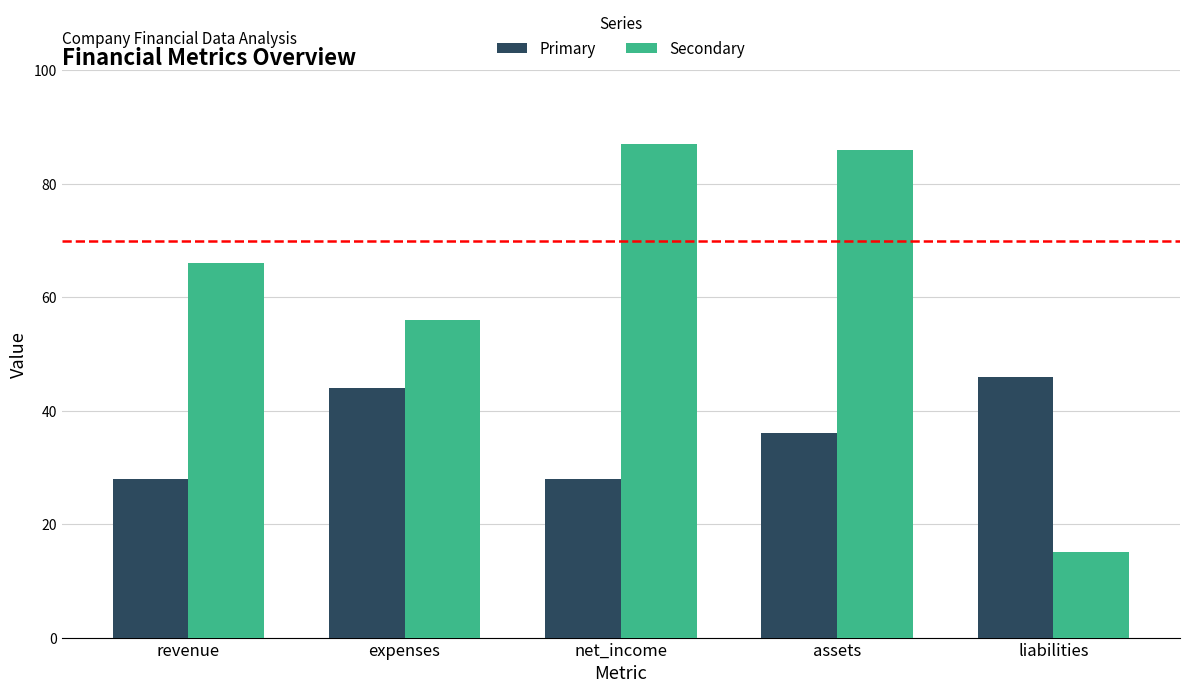

What is the maximum value shown in the chart?

87